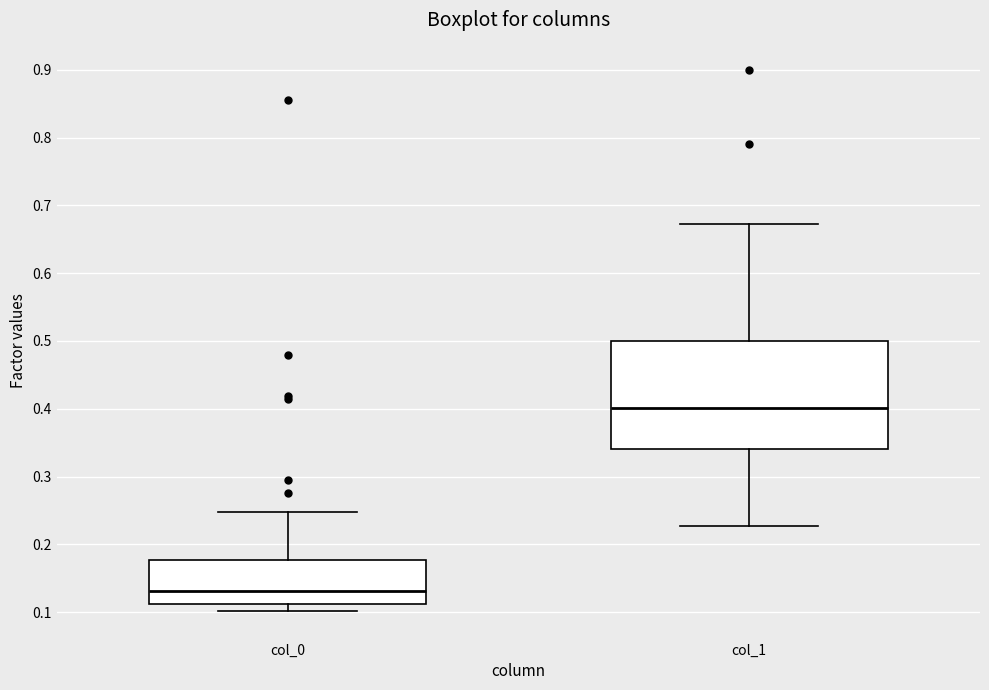

Comparing the boxes themselves (not the whiskers), which one is the tallest?

col_1